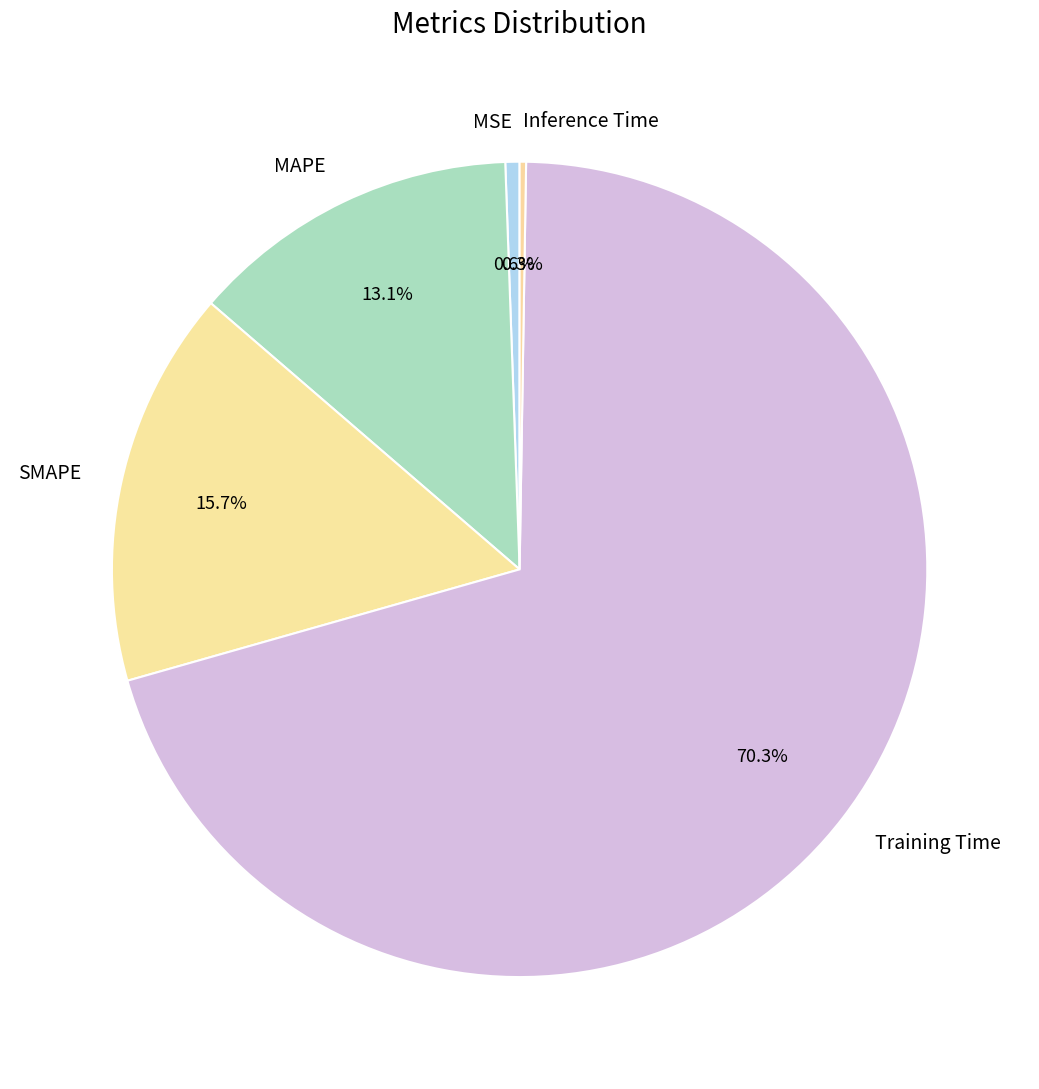

Does any single category account for the majority?

Yes